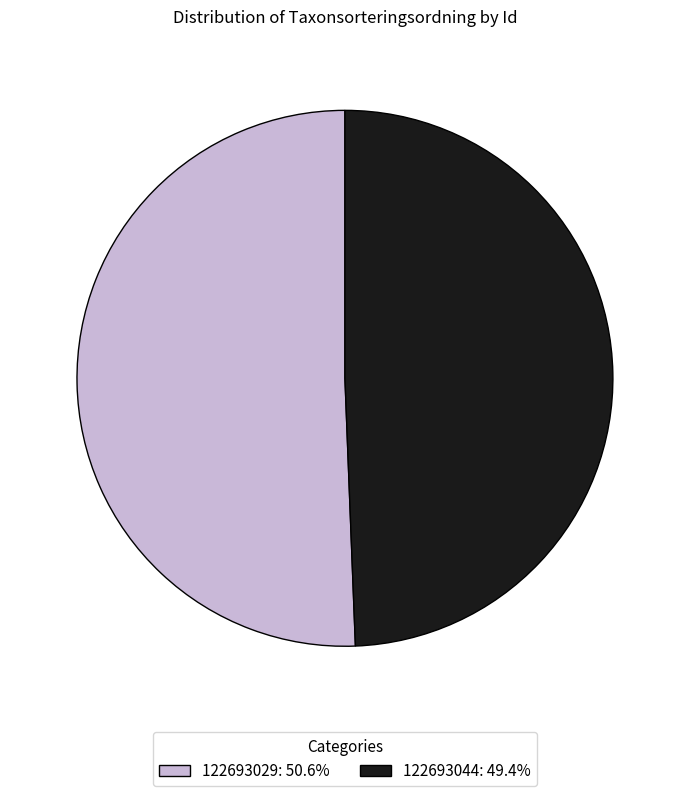

Which slice is the largest?

122693029